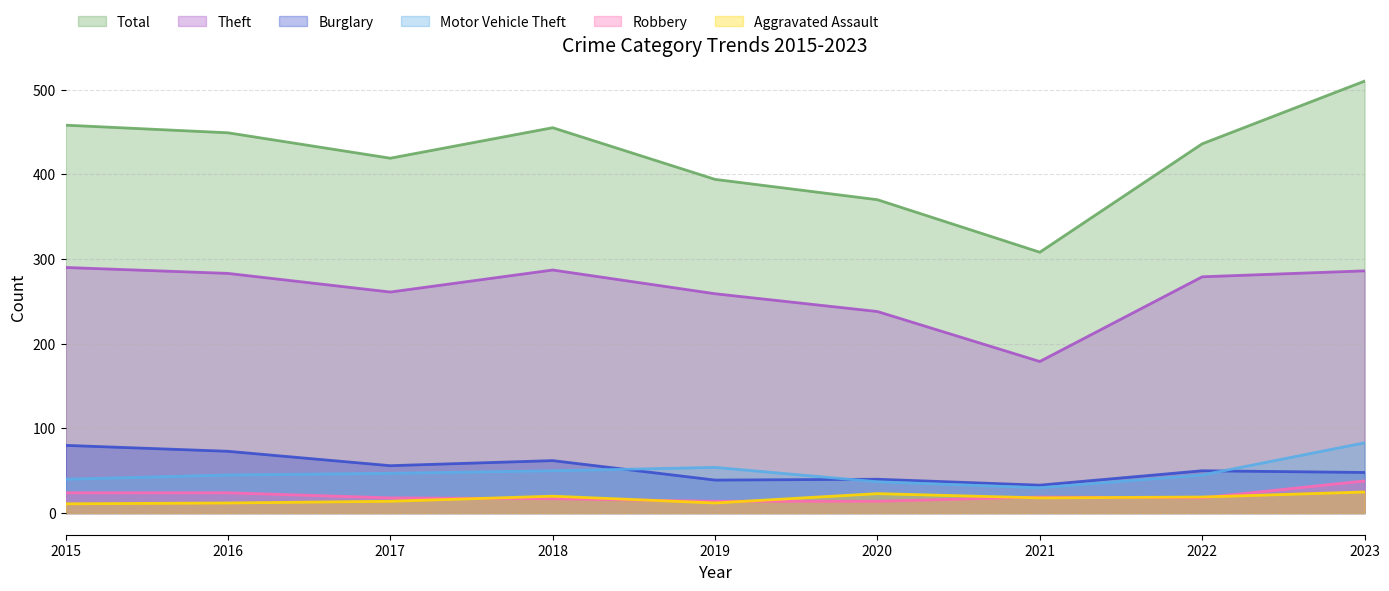

What is the sum of all Robbery values?

186